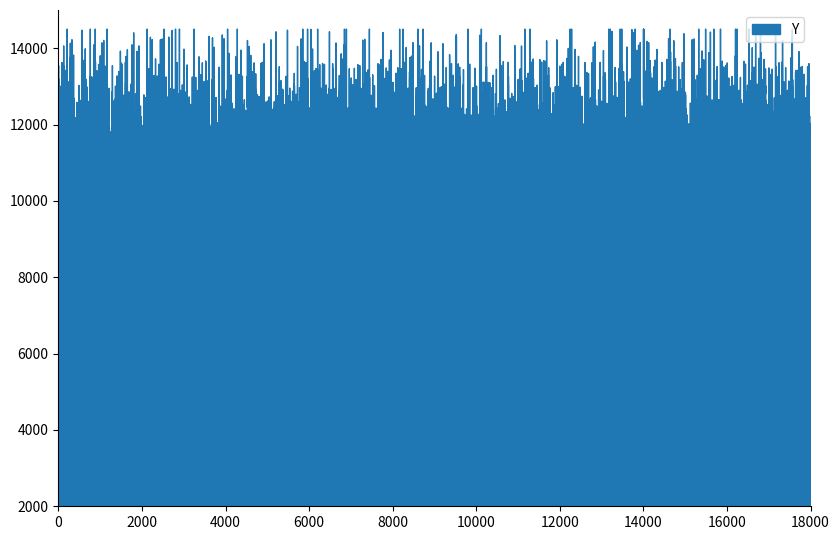

What is the difference between the highest and lowest values at 24.8?

2471.1